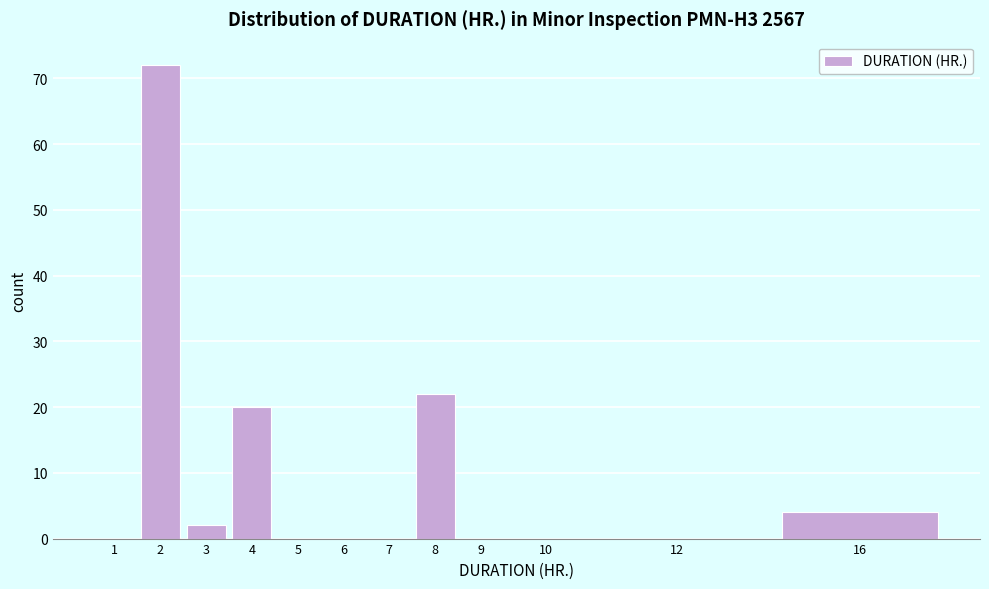

Reading right to left, list all the values displayed in this chart.

16=4	12=0	10=0	9=0	8=22	7=0	6=0	5=0	4=20	3=2	2=72	1=0